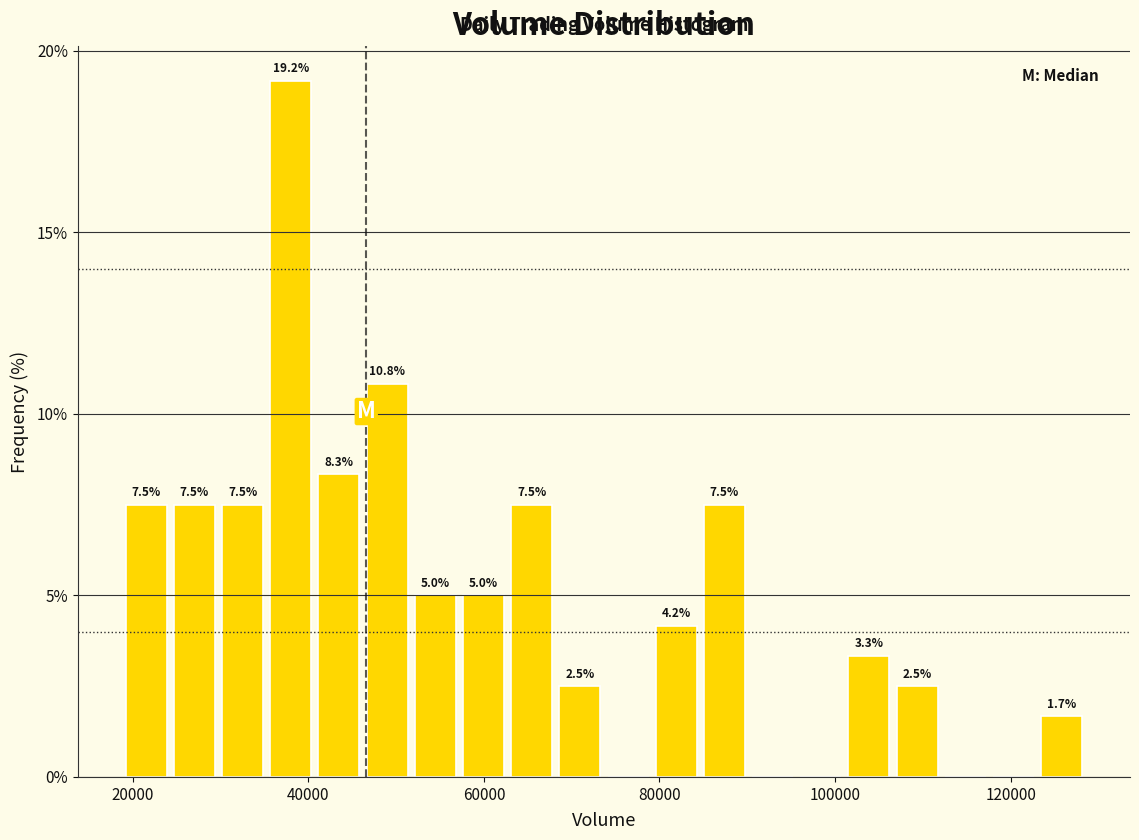

Around what value on the x-axis is the tallest bar? Give the approximate position of its centre, as read against the axis.

38000